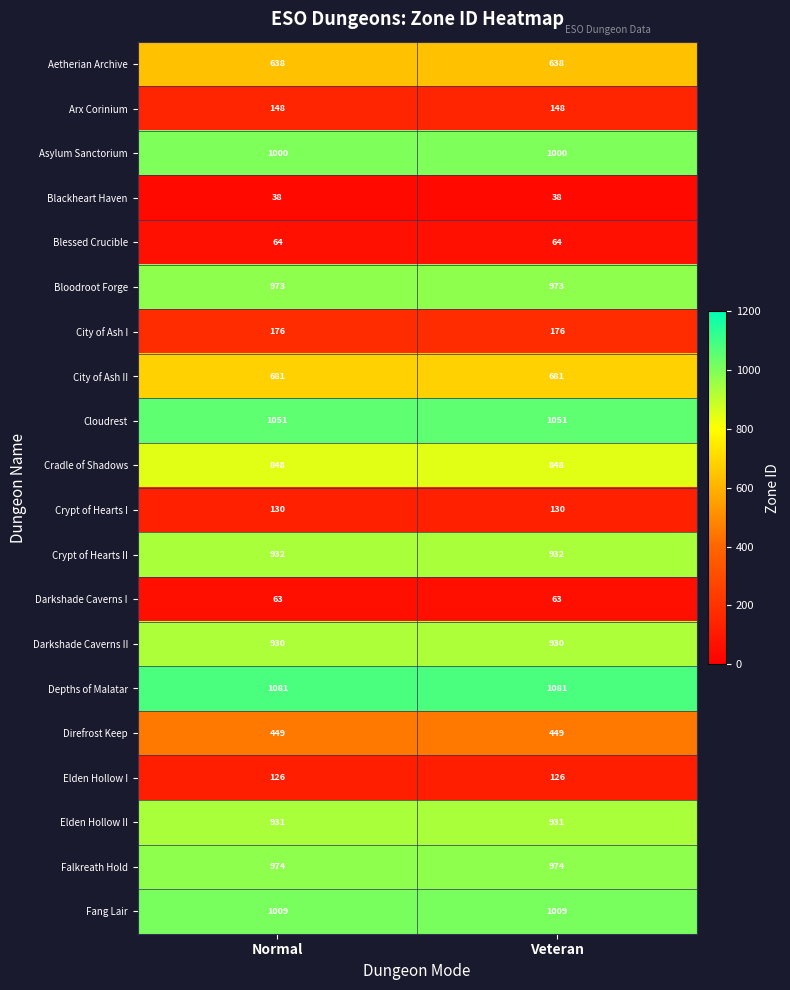

What is the approximate value of City of Ash I at Normal?

176